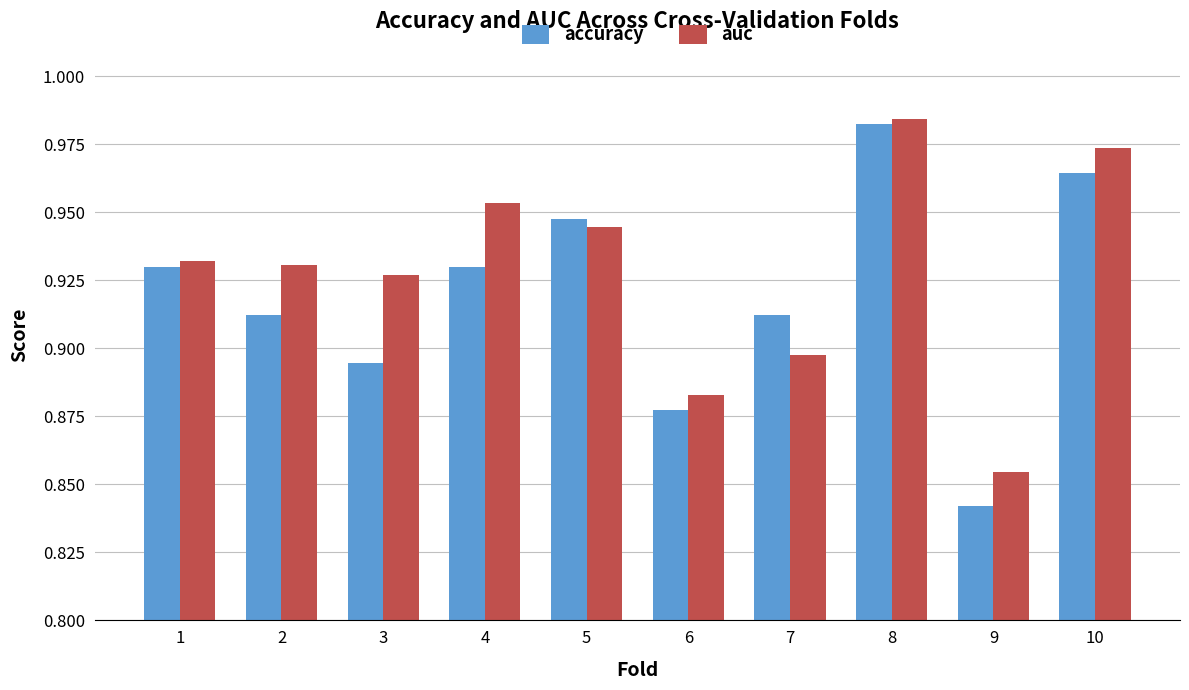

At 10, list the series in order from smallest to largest.

accuracy, auc